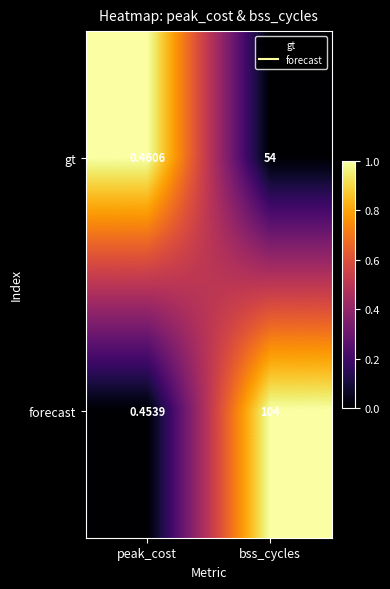

Which series changed the most between peak_cost and bss_cycles?

forecast